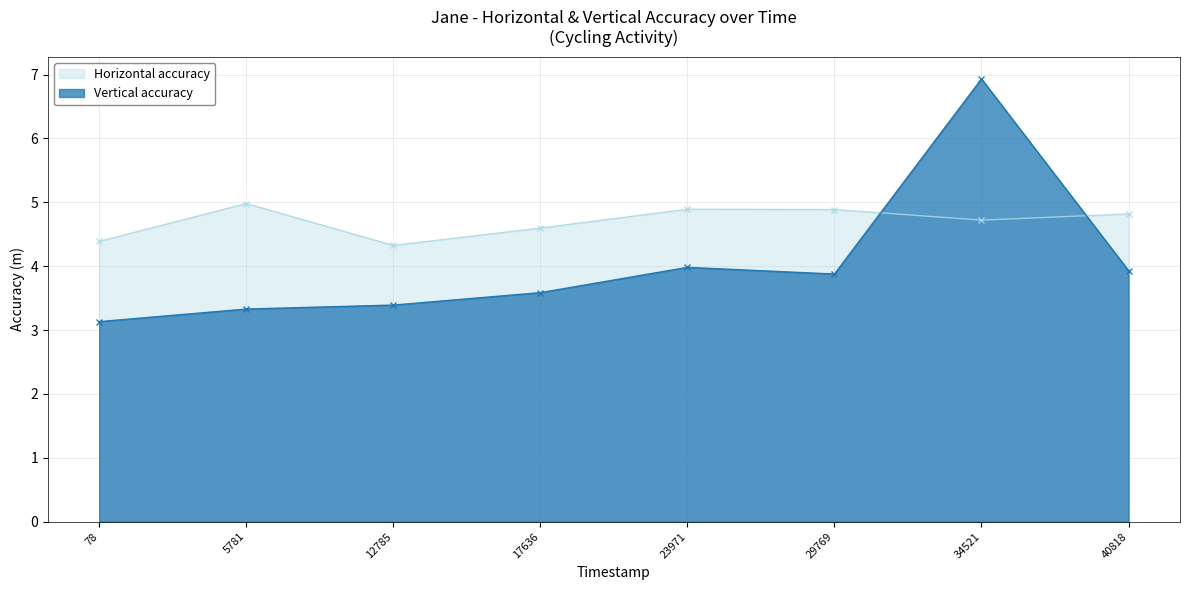

What is the minimum value shown in the chart?

3.1